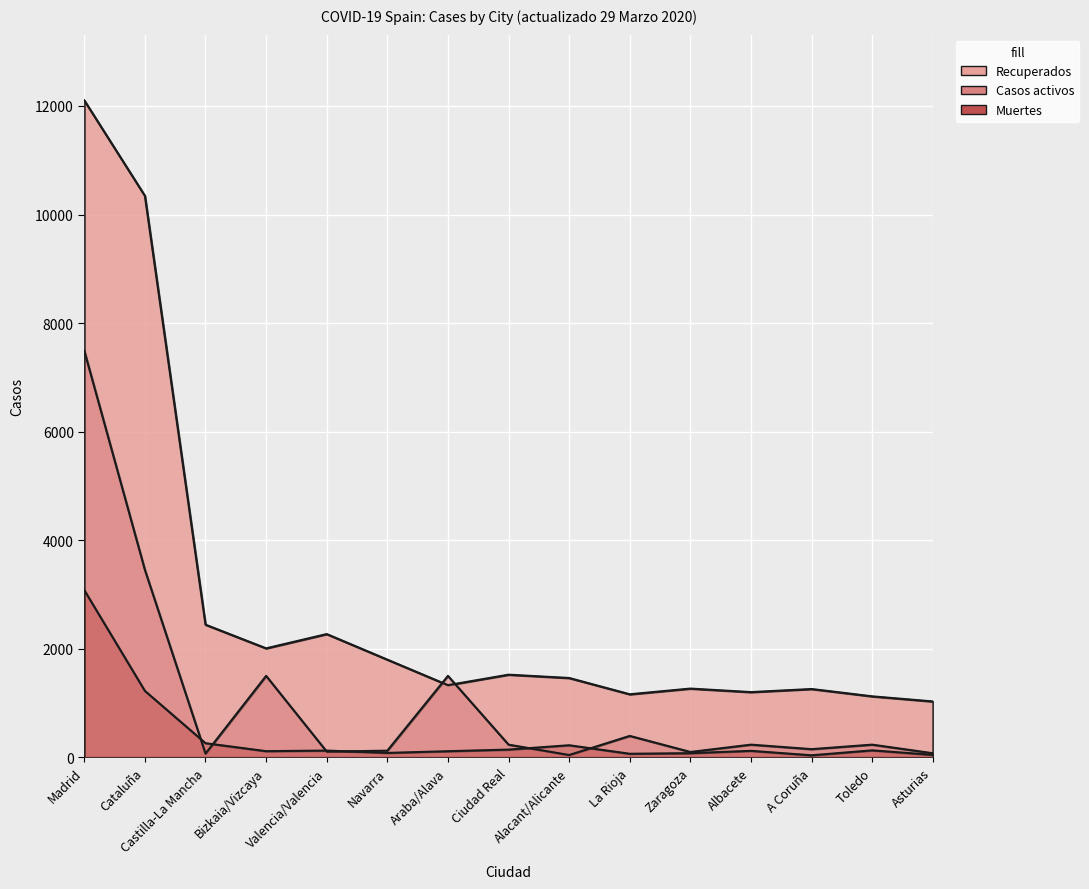

True or false: Casos activos and Recuperados intersect in this chart.

True